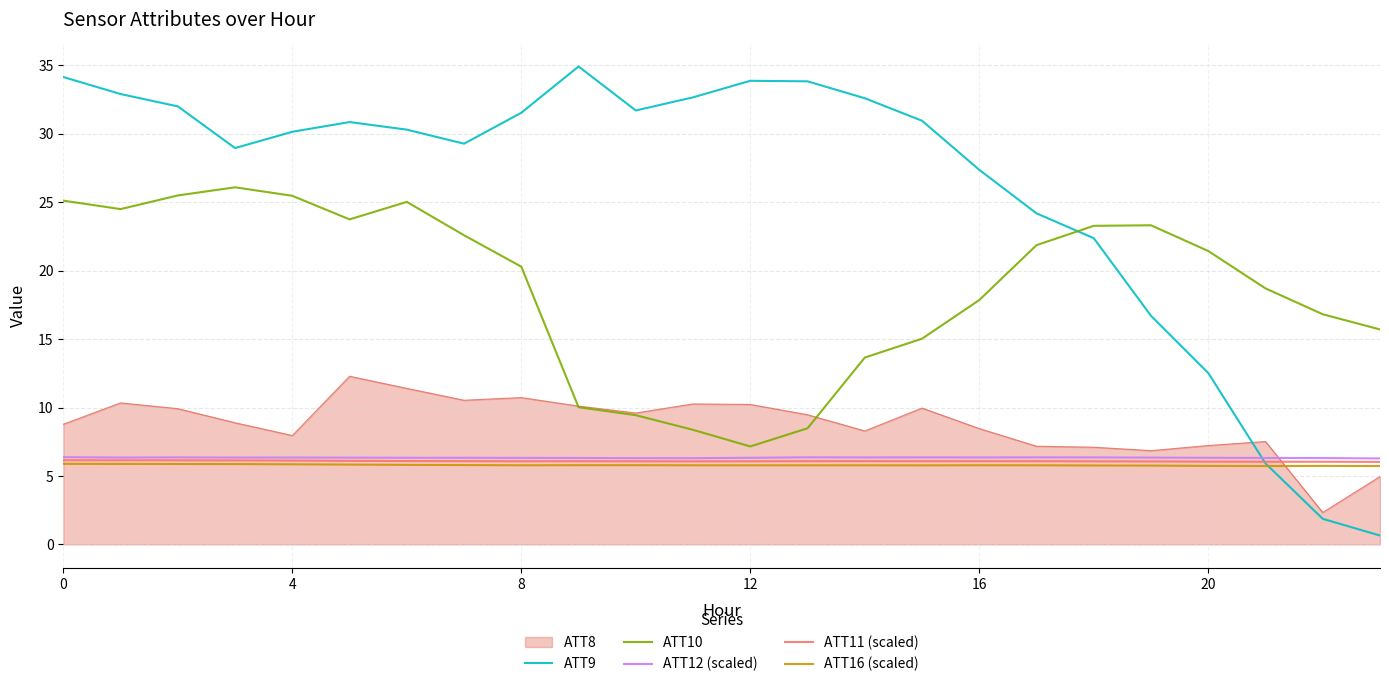

What is the average value of the ATT16 (scaled) series?

5.8